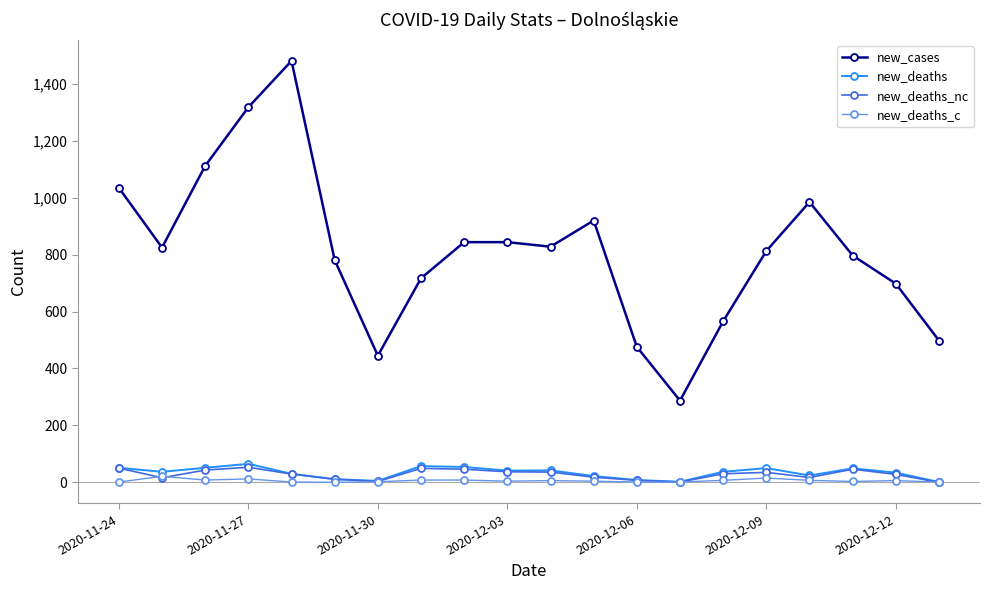

True or false: new_cases and new_deaths cross at least once.

False